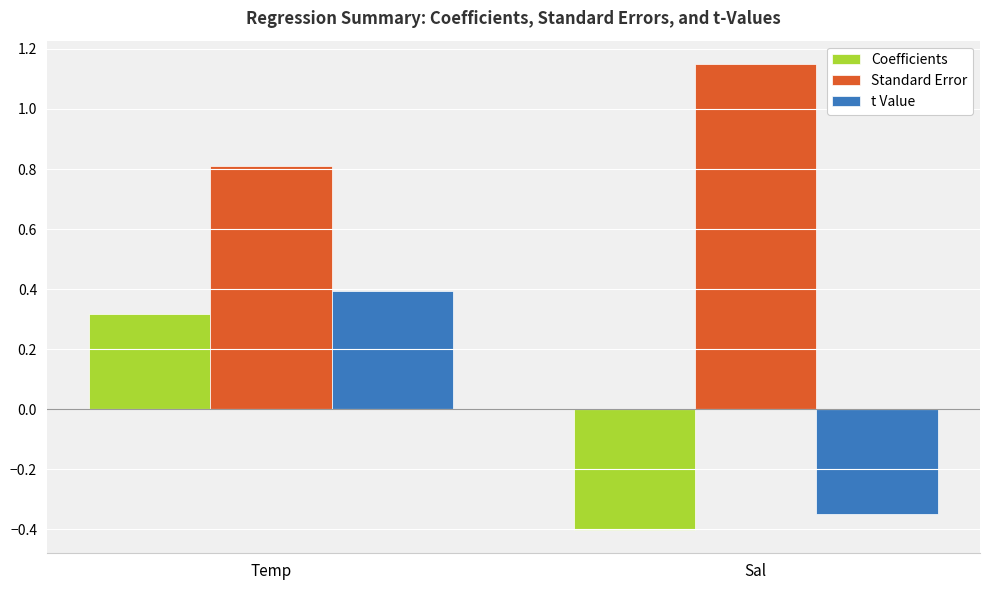

Which series changed the most between Temp and Sal?

t Value